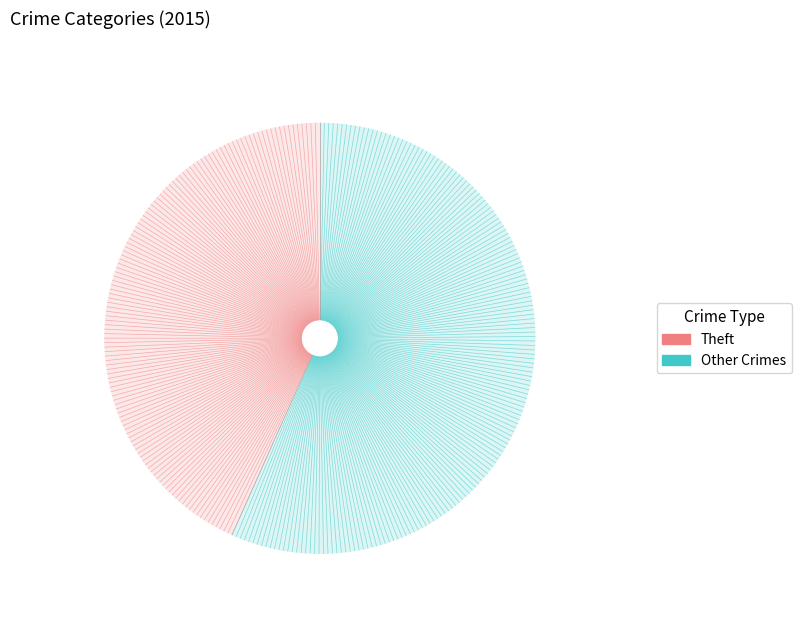

Does any single category account for the majority?

Yes